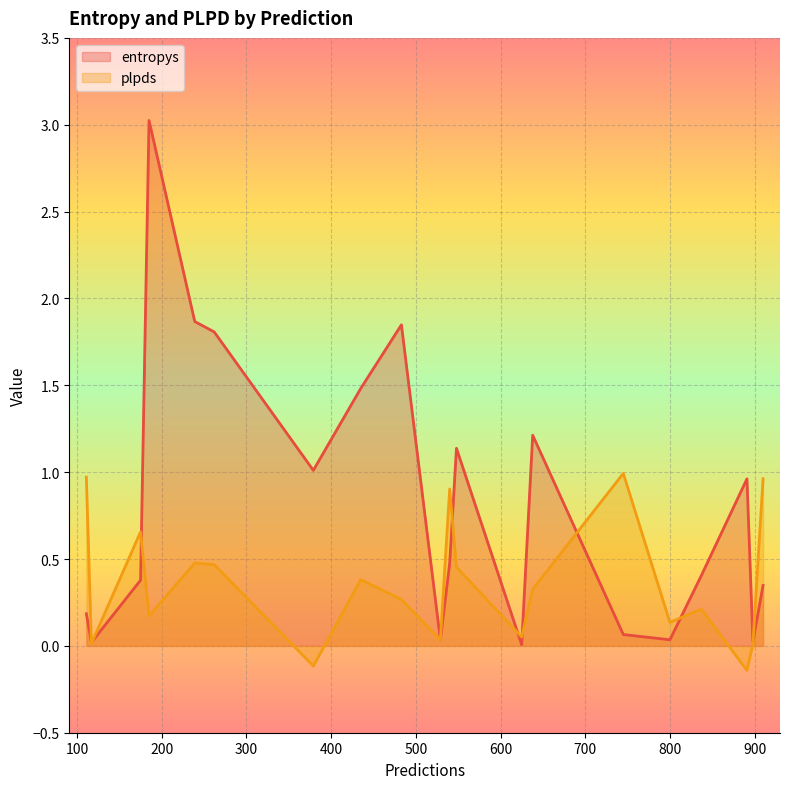

At which category is the sum across all series the highest?

185